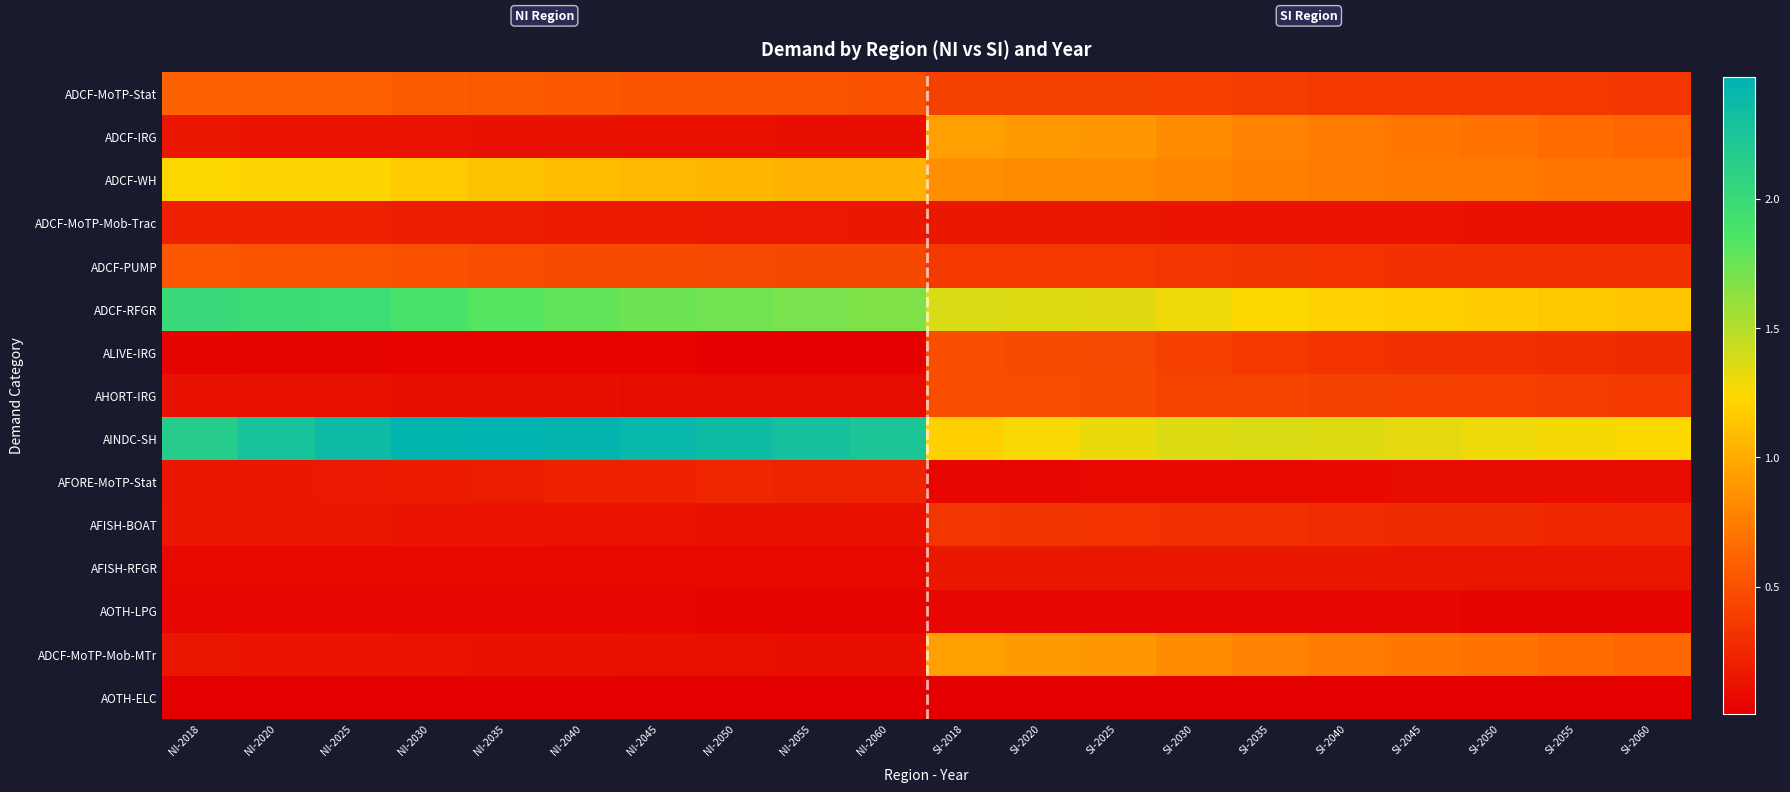

Rank the series at SI-2020 from lowest to highest value.

AOTH-ELC, AFORE-MoTP-Stat, AOTH-LPG, ADCF-MoTP-Mob-Trac, AFISH-RFGR, AFISH-BOAT, ADCF-PUMP, ADCF-MoTP-Stat, ALIVE-IRG, AHORT-IRG, ADCF-WH, ADCF-IRG, ADCF-MoTP-Mob-MTr, AINDC-SH, ADCF-RFGR